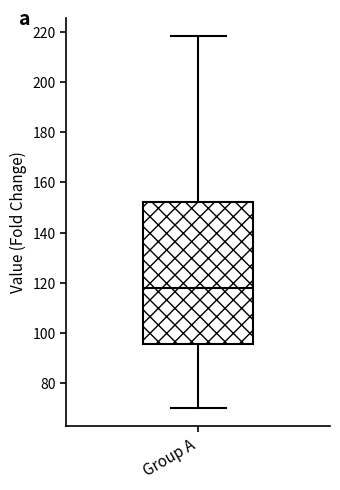

Where is the lower edge of the box for Group A on the y-axis? The values are not printed on the chart, so give them approximately, as read against the axis.

96